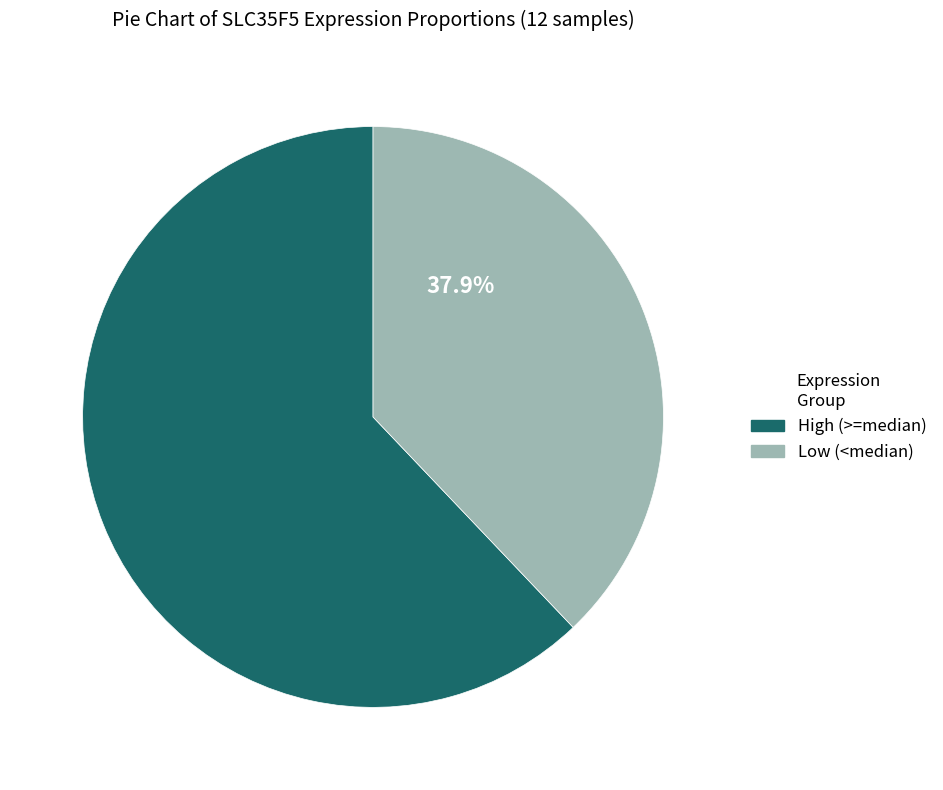

The High (>=median) slice represents 62% of the pie. True or false?

True